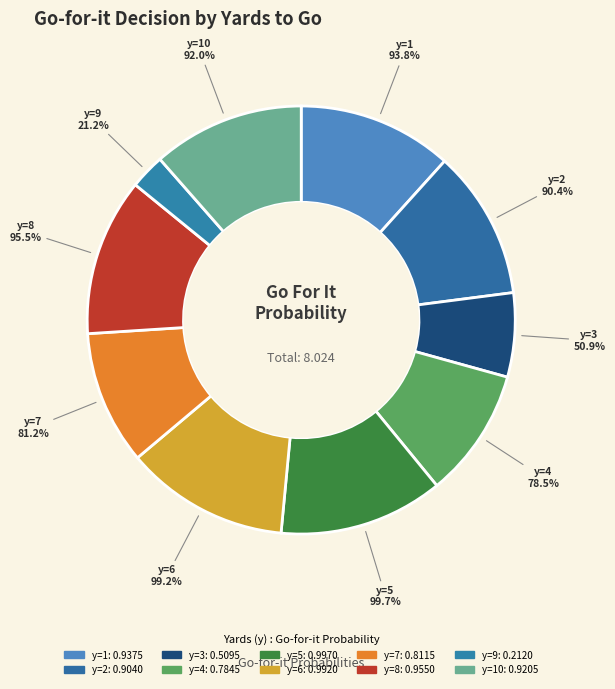

Rank the categories by value from highest to lowest.

y=5, y=6, y=8, y=1, y=10, y=2, y=7, y=4, y=3, y=9